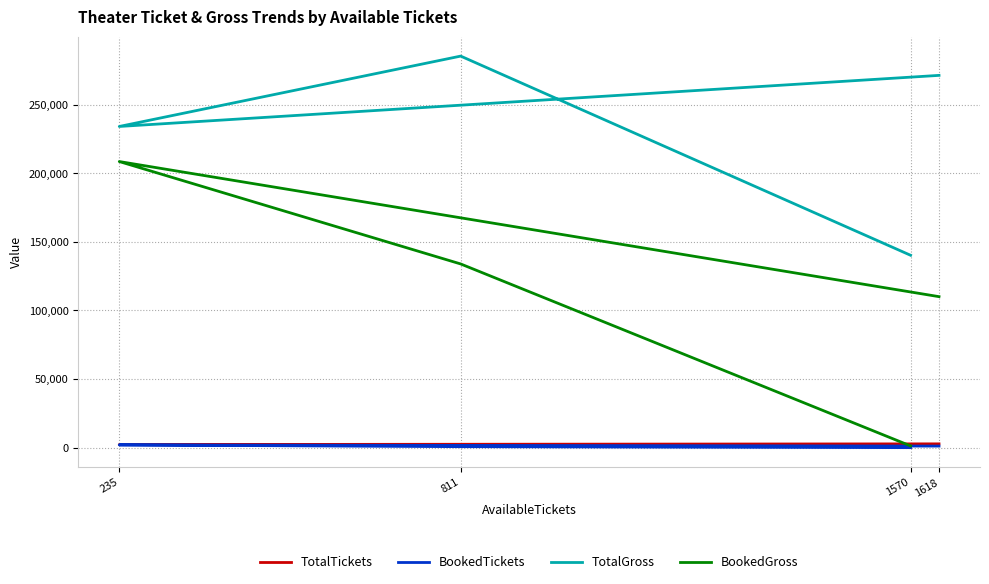

At how many categories does at least one series exceed 149617?

3